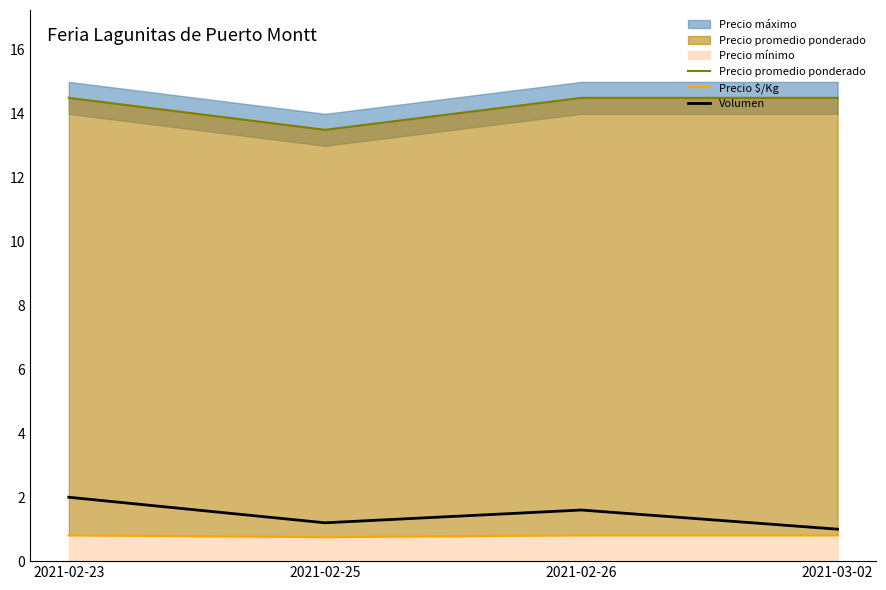

What is the difference between the maximum and minimum values in the Volumen series?

1.0